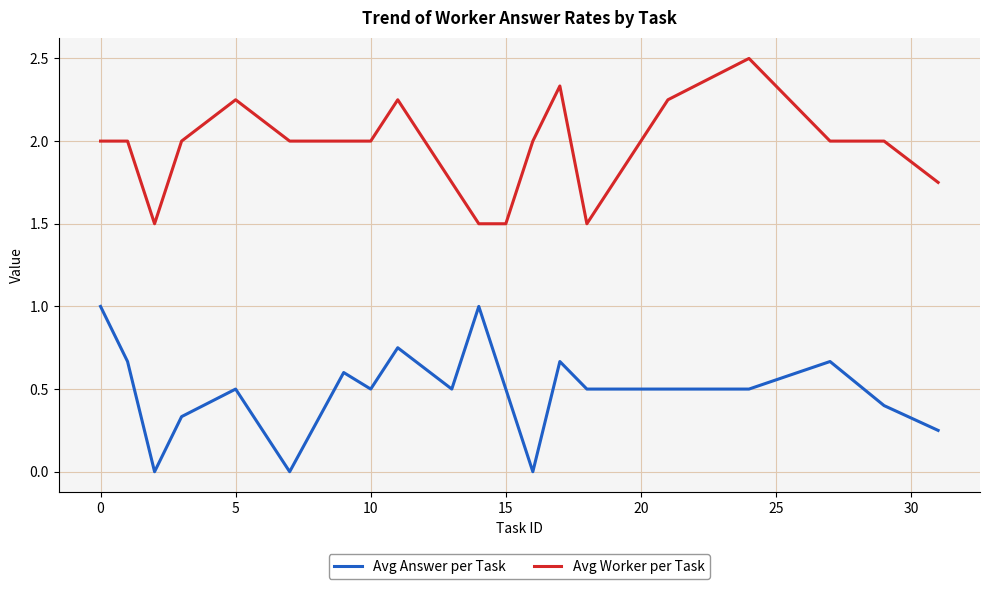

What is the maximum value for Avg Worker per Task?

2.5